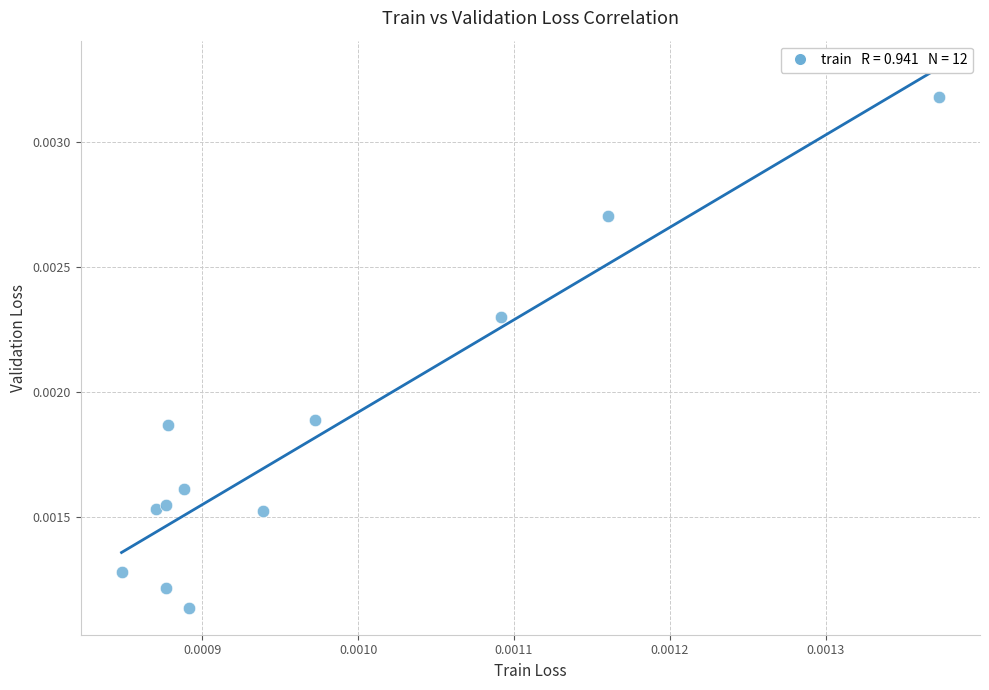

How many data points are displayed?

12